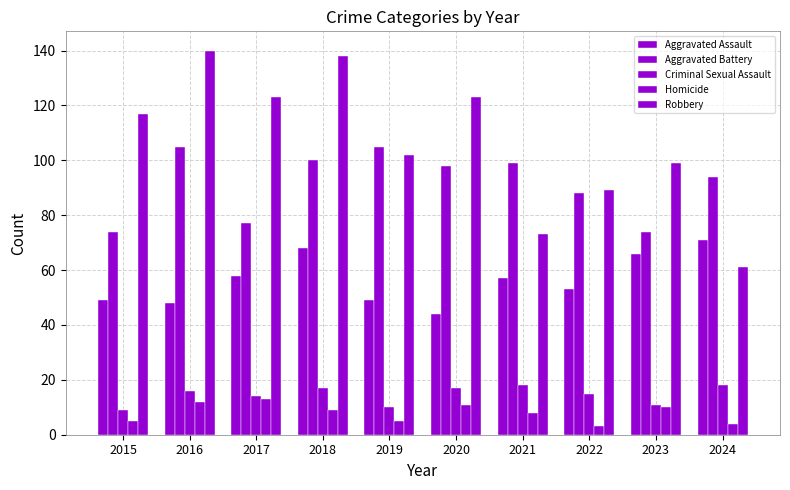

What is the average value of the Aggravated Battery series?

91